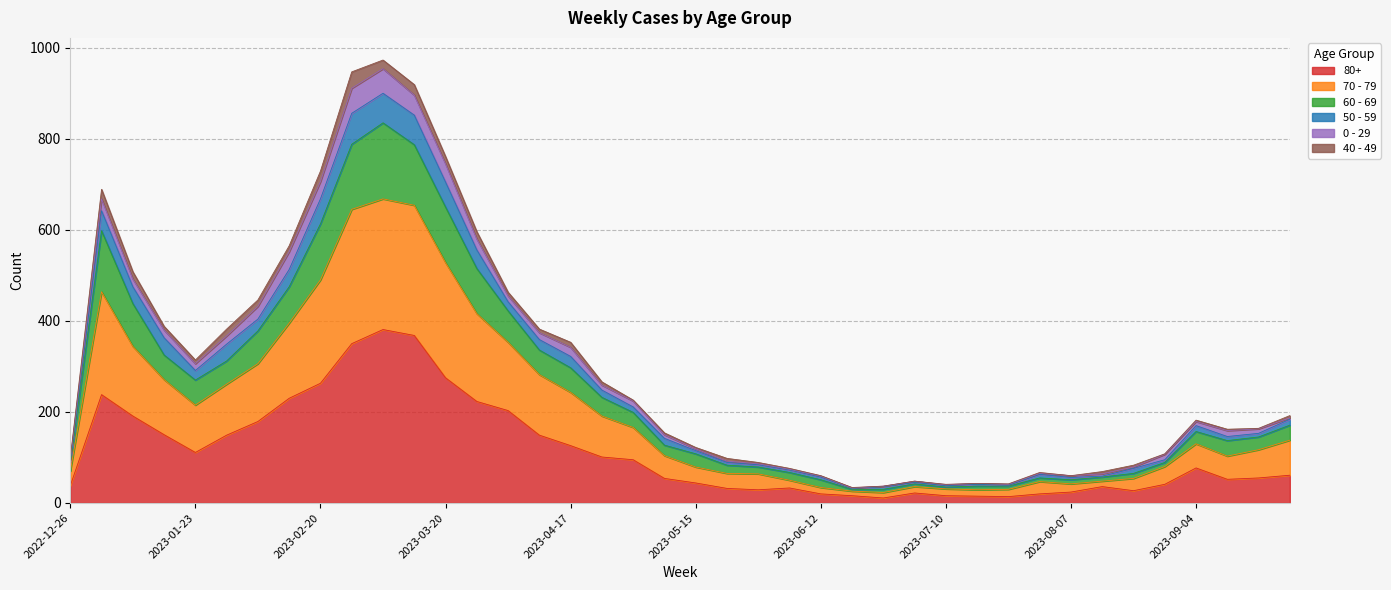

True or false: 60 - 69 and 70 - 79 intersect in this chart.

False